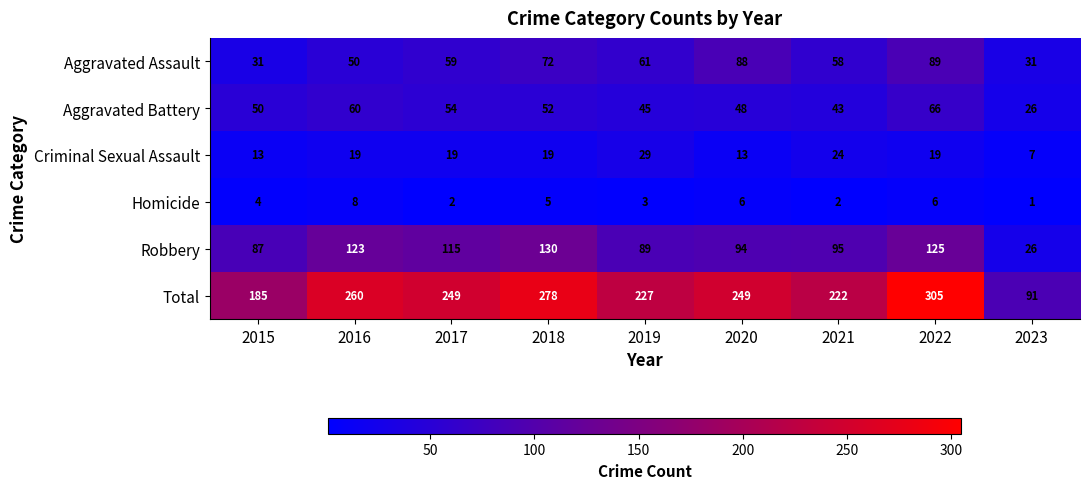

At which label does Total first exceed 249?

2016